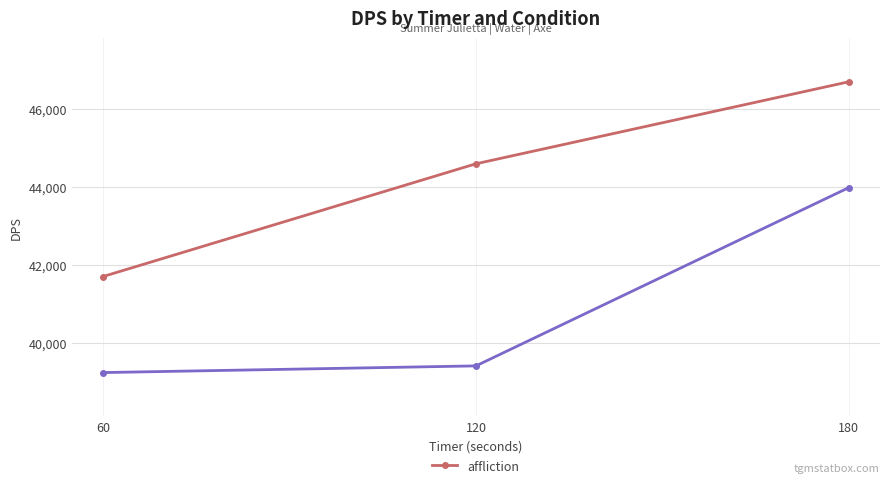

List the labels in order of value, largest first.

180, 120, 60